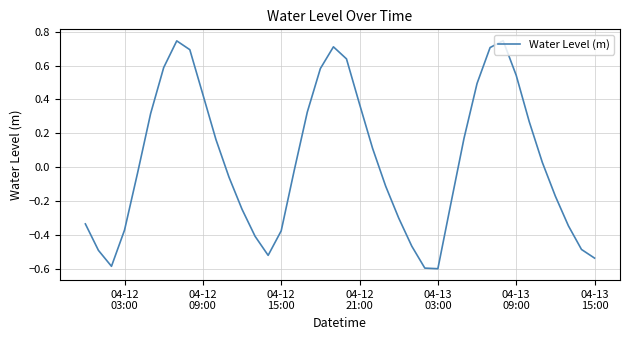

What is the difference between the maximum and minimum values?

1.3